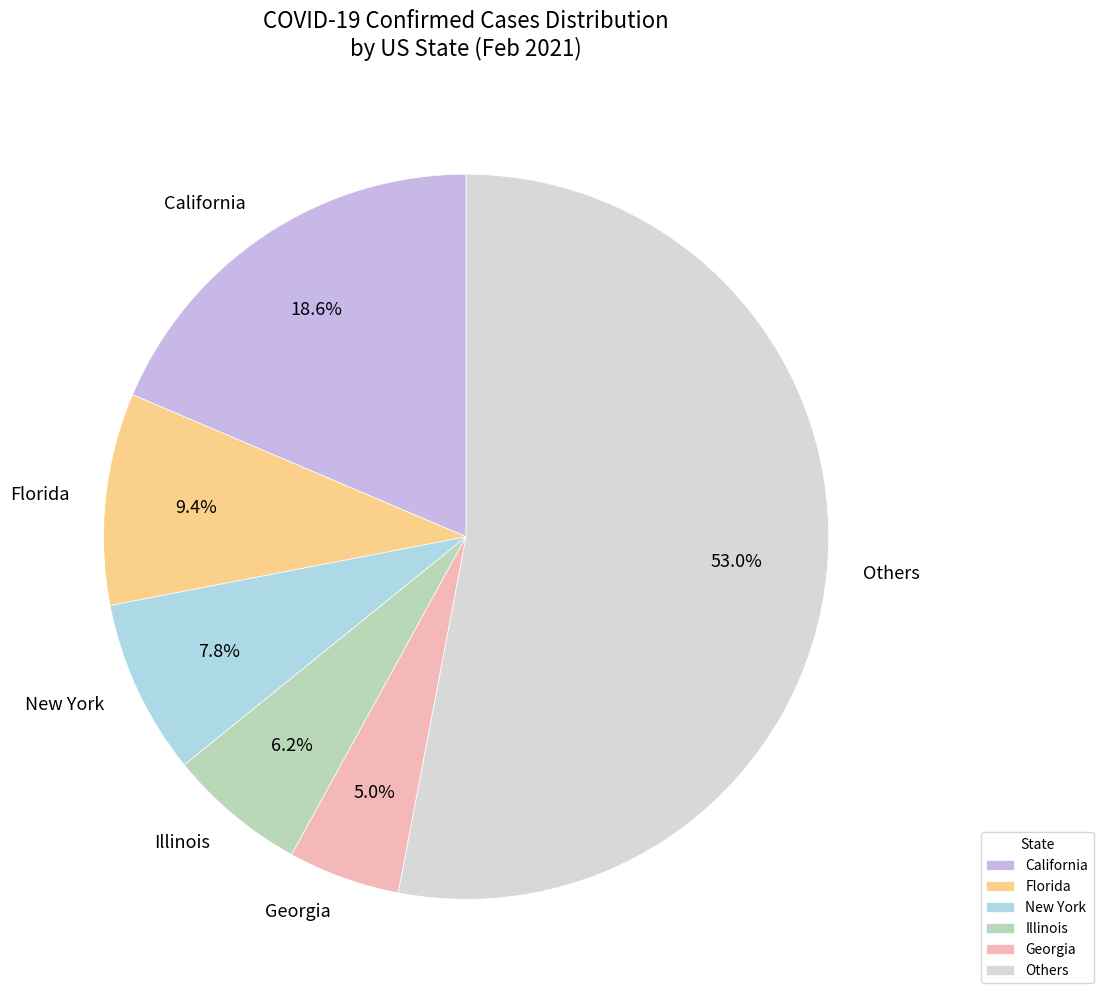

Is there a majority slice in this chart?

Yes